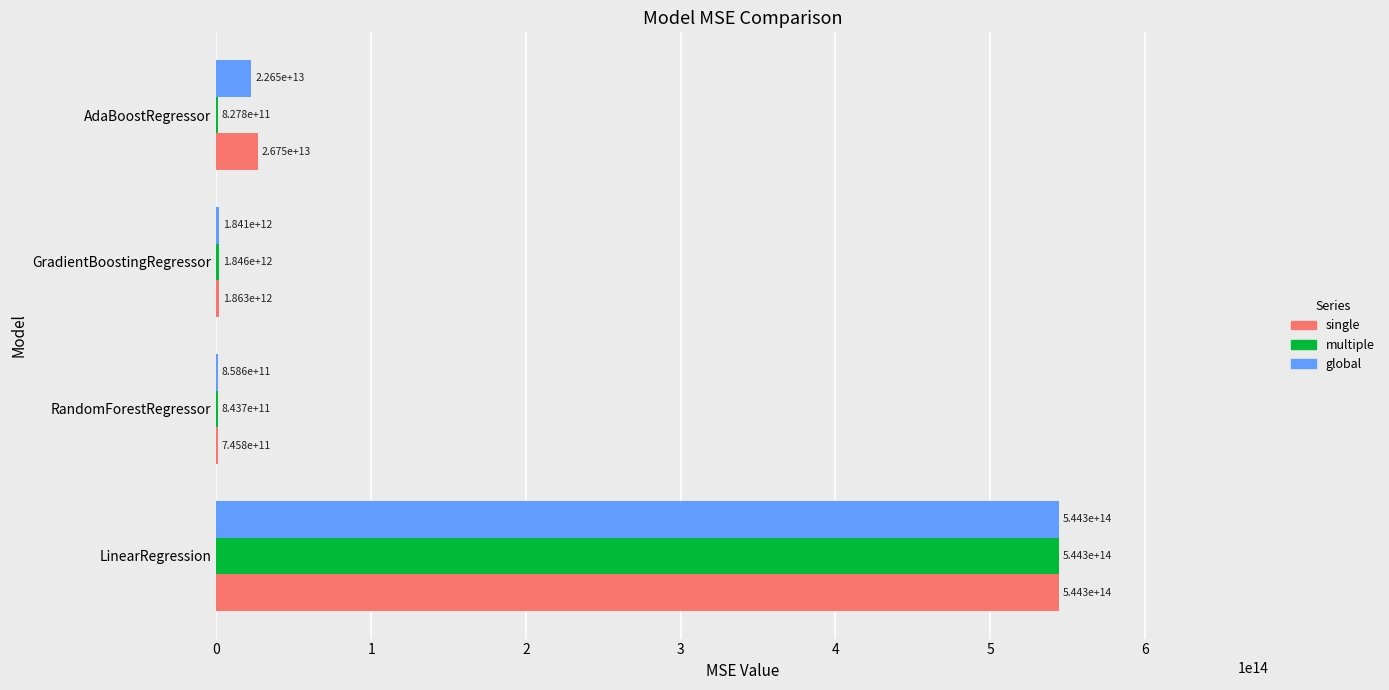

Between LinearRegression and RandomForestRegressor, which series saw the biggest shift?

single